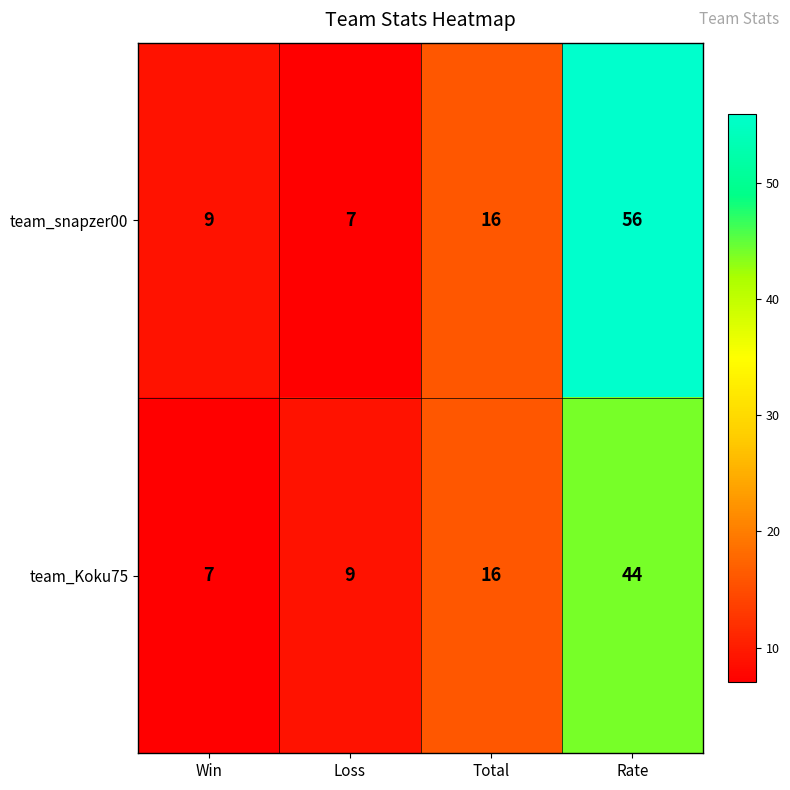

Which label corresponds to the largest value in the chart?

Rate